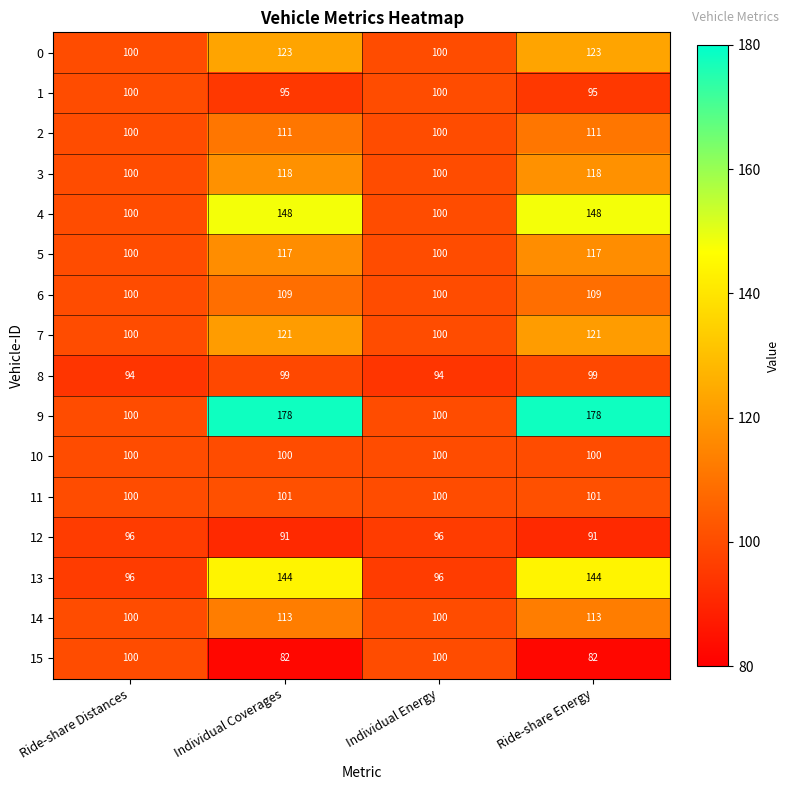

At Individual Coverages, list the series in order from largest to smallest.

9, 4, 13, 0, 7, 3, 5, 14, 2, 6, 11, 10, 8, 1, 12, 15